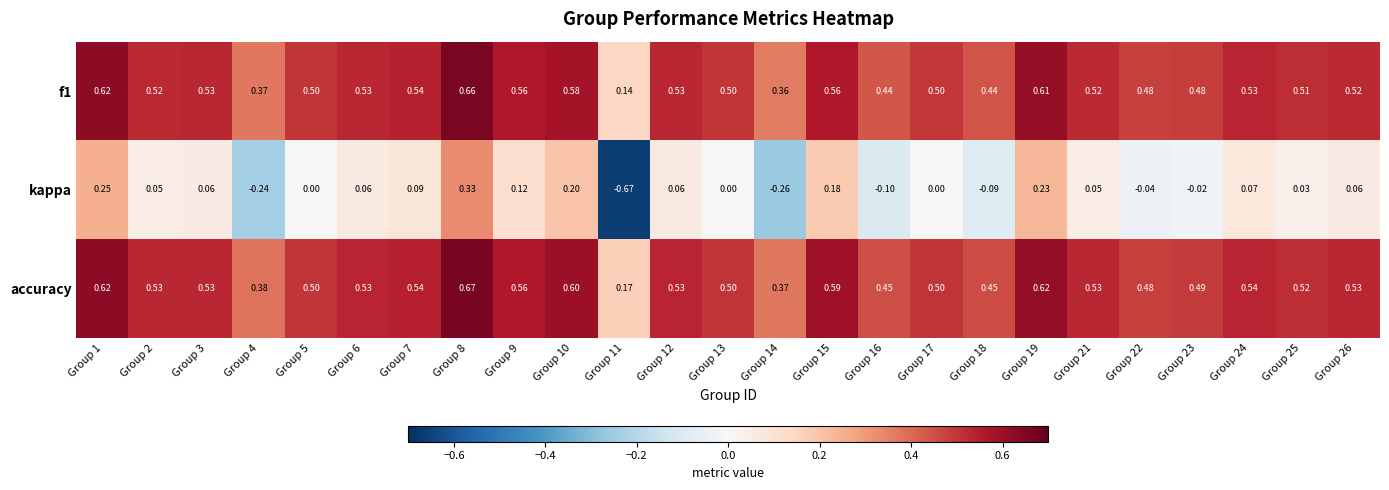

Which category has the lowest value across all series?

Group 11